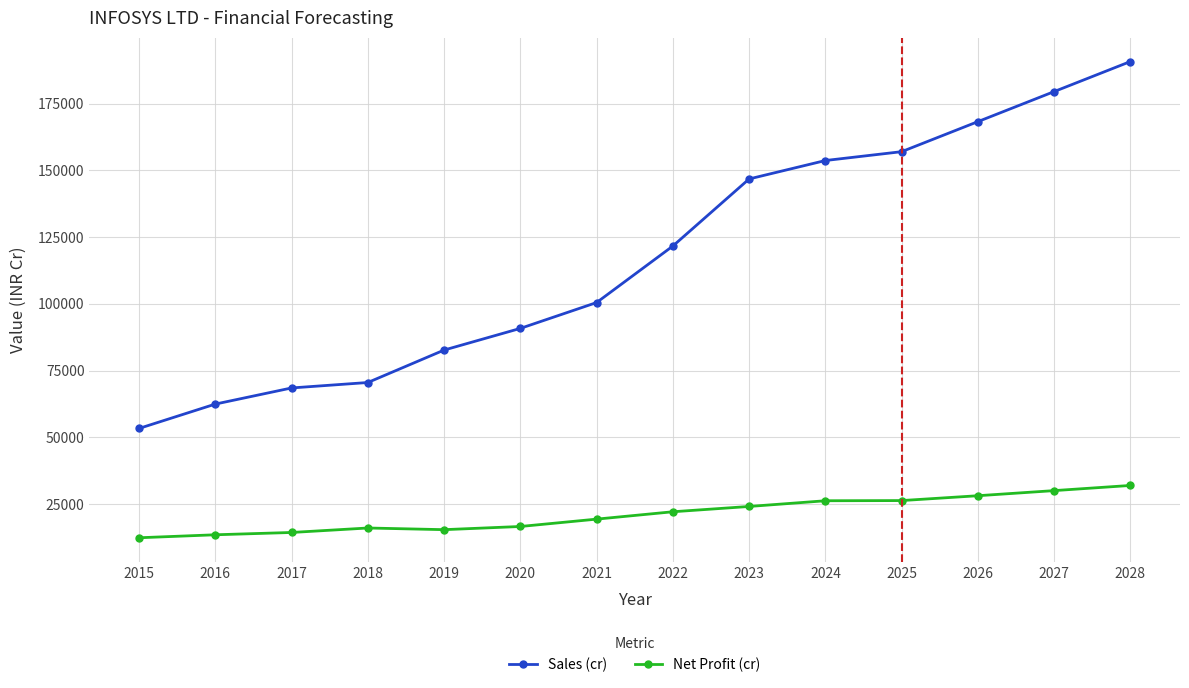

True or false: Net Profit (cr) and Sales (cr) cross at least once.

False